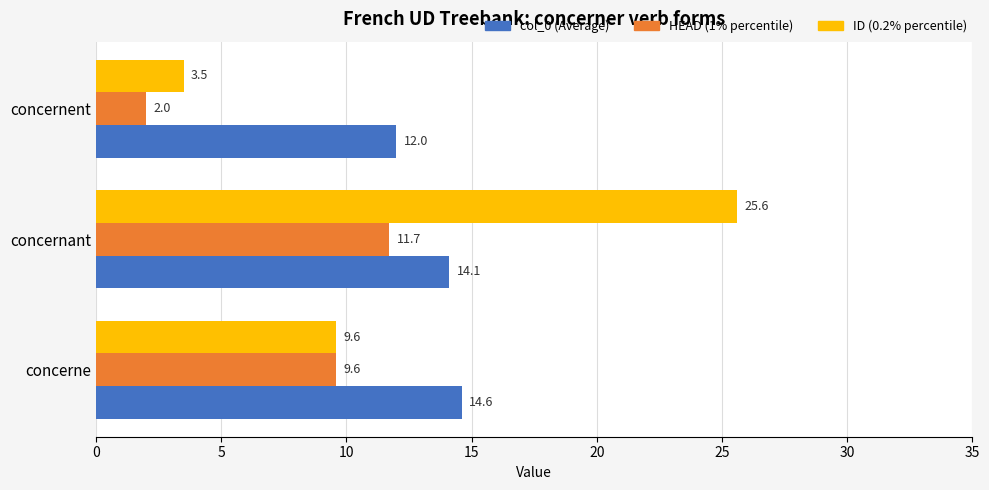

What is the average value of the HEAD (1% percentile) series?

7.8